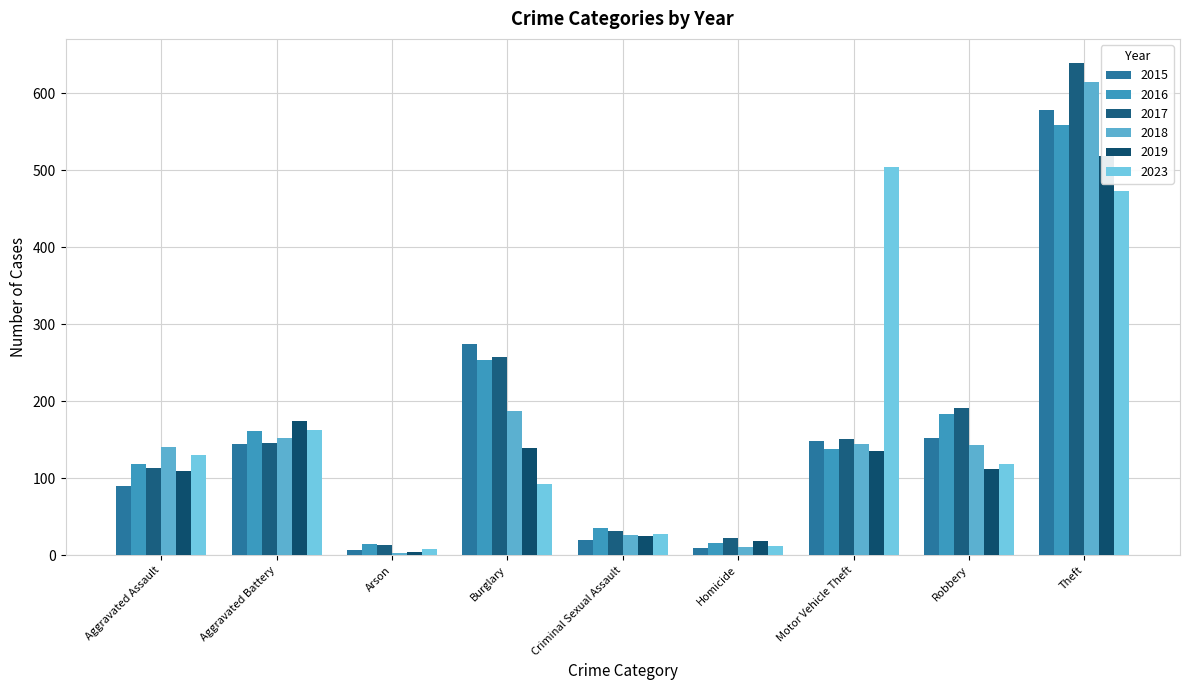

What position from the left is Criminal Sexual Assault?

5